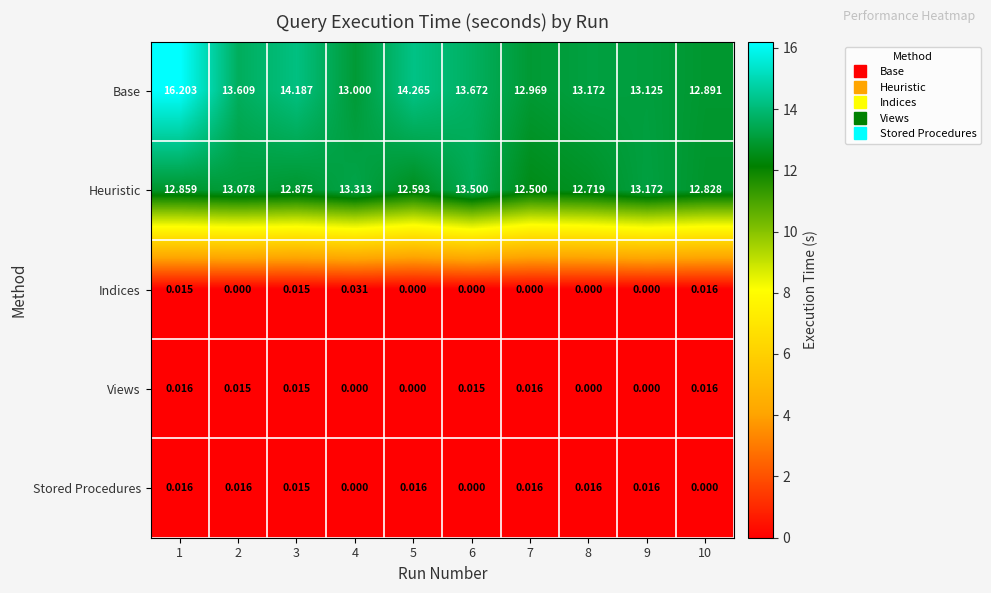

Is the value of Indices at 8 greater than the value of Heuristic at 9?

No